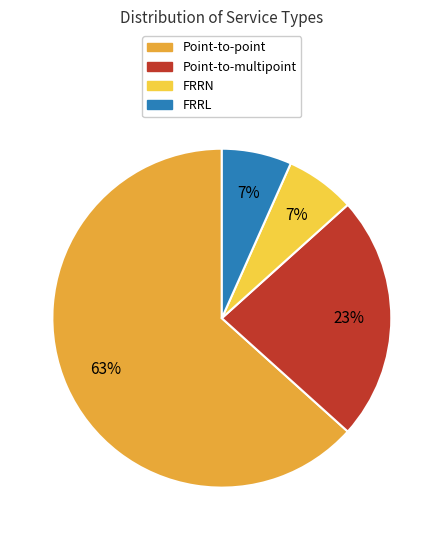

How many slices are in this pie chart?

4